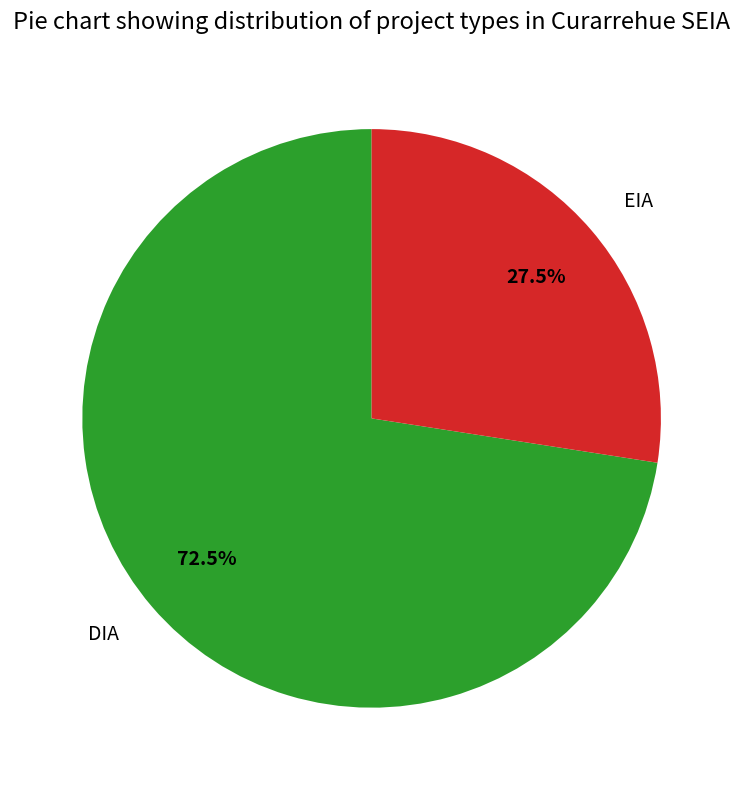

Which category accounts for the majority?

DIA